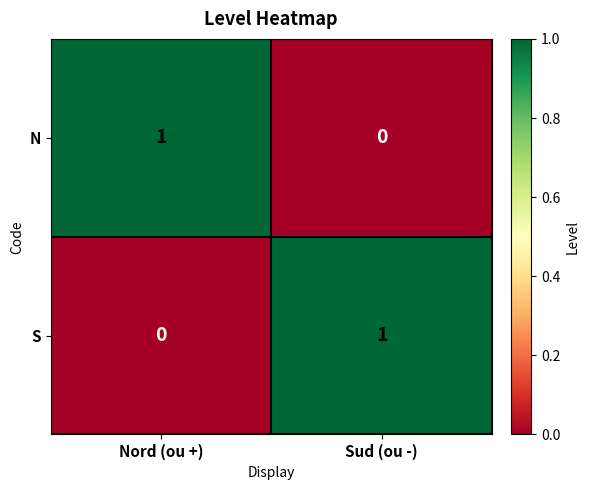

Is it true that N equals 0 at Nord (ou +)?

False